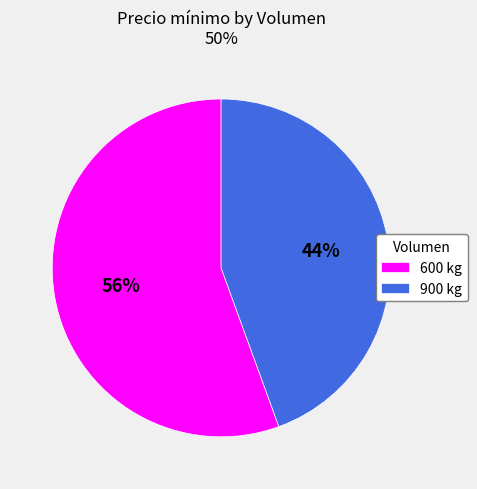

What percentage is the 600 kg slice, to the nearest percent?

56%